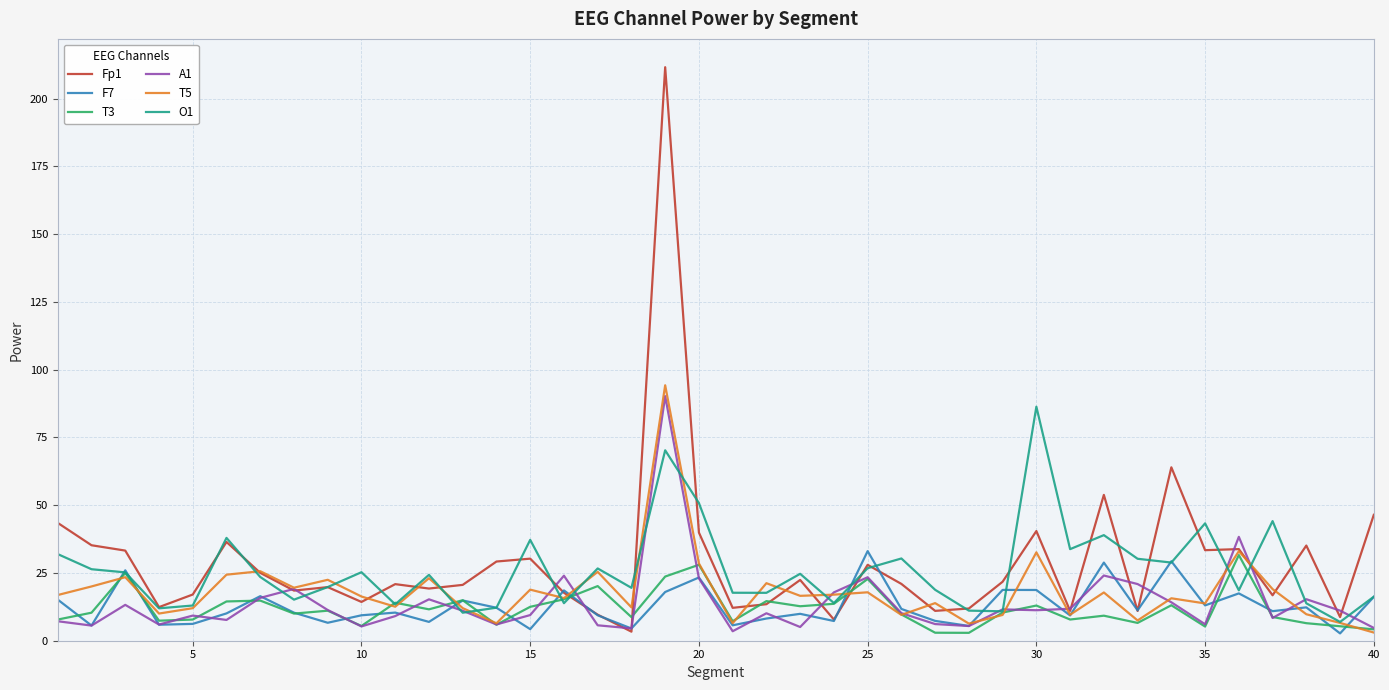

Which series has the widest spread of values?

Fp1